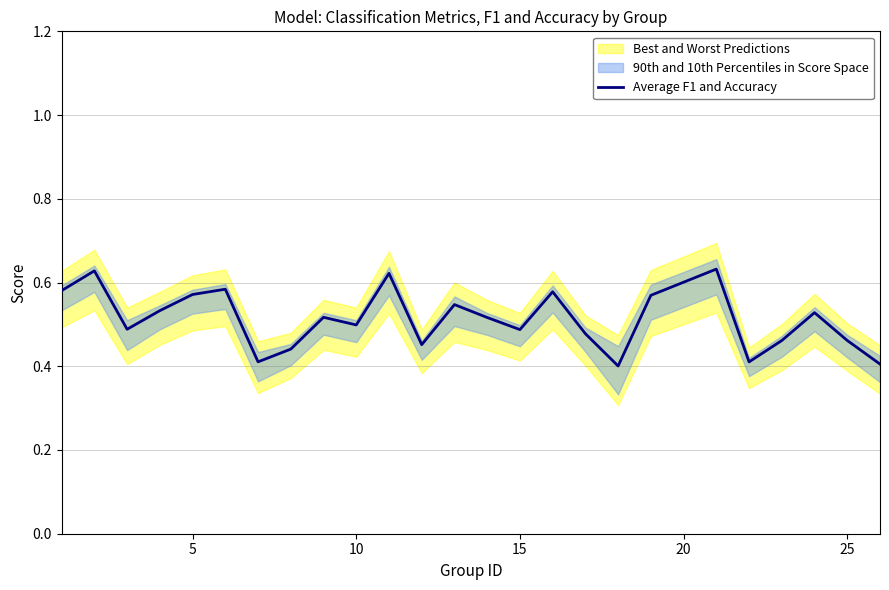

True or false: Average F1 and Accuracy has a value of 0.8 at 15.

False